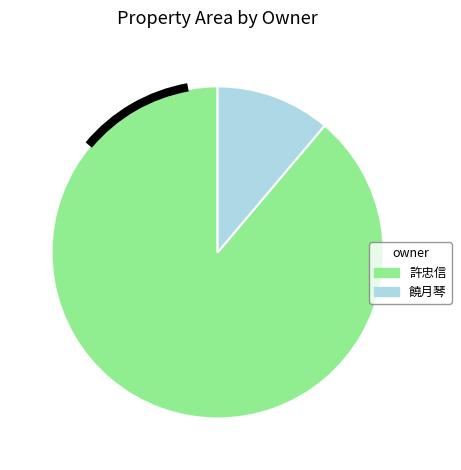

Count the number of slices in the pie.

2